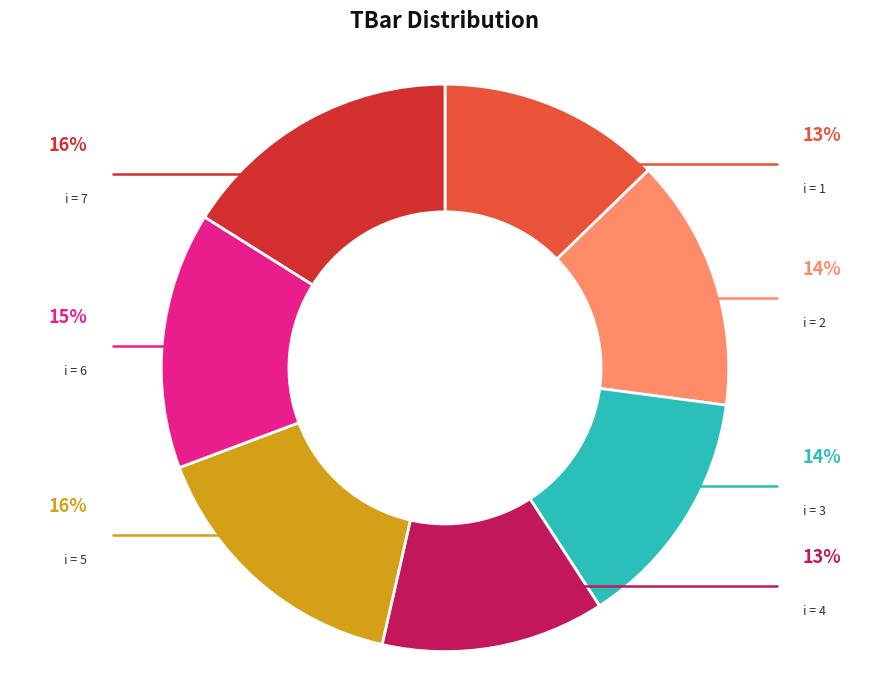

Is there a majority slice in this chart?

No